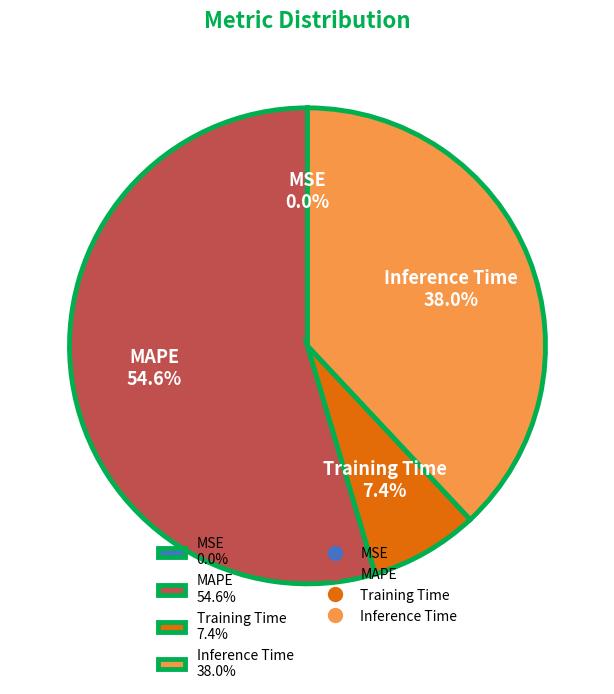

Which slice represents more than half of the pie?

MAPE